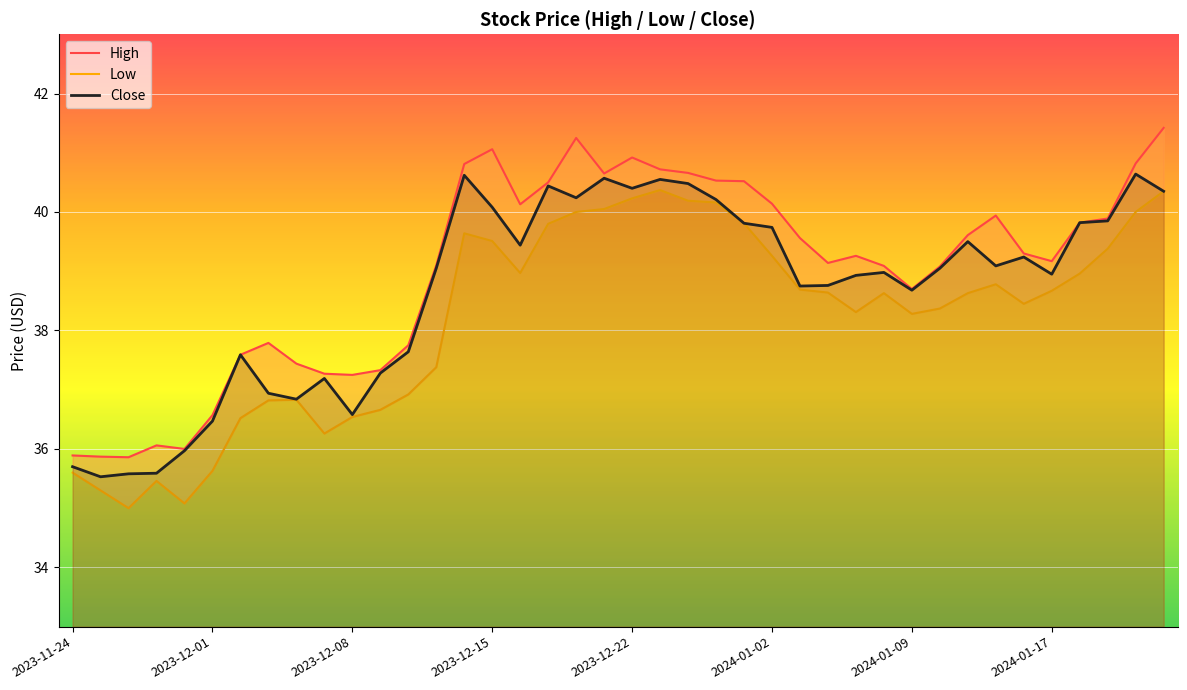

List the series in order of their peak value, lowest first.

Low, Close, High